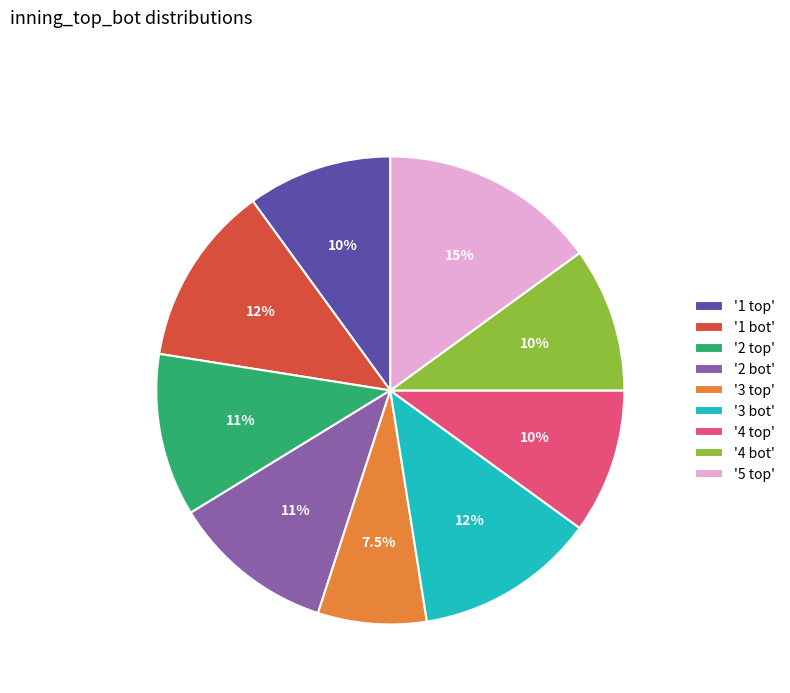

What is the smallest slice in the pie chart?

'3 top'